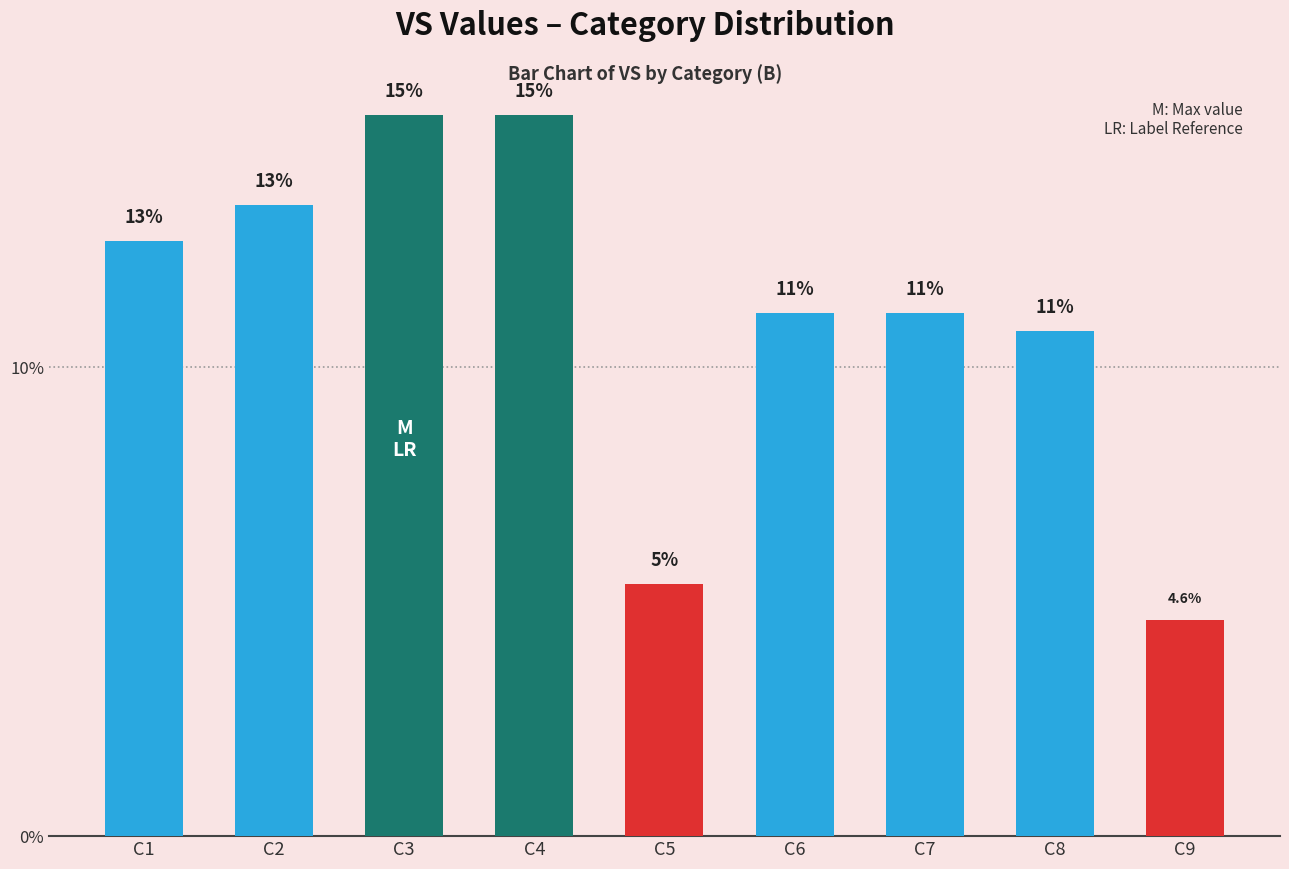

List the labels in order of value, largest first.

C3, C4, C2, C1, C6, C7, C8, C5, C9